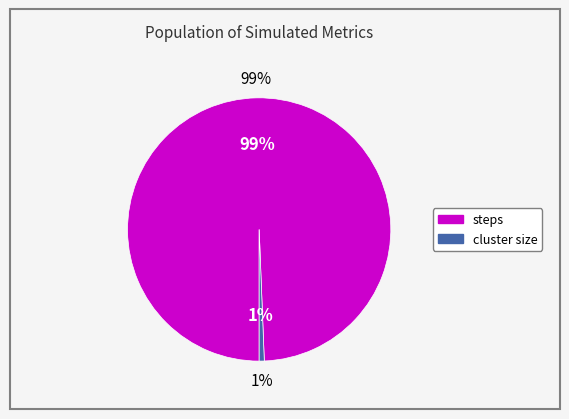

Is the sum of cluster size and sz greater than half?

No